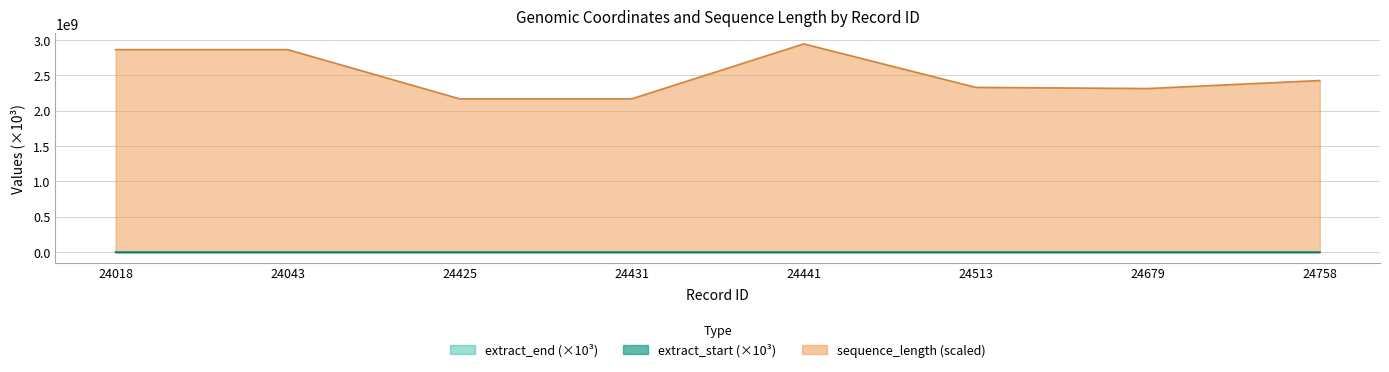

Read the sequence_length value at 24679.

2314070361.5